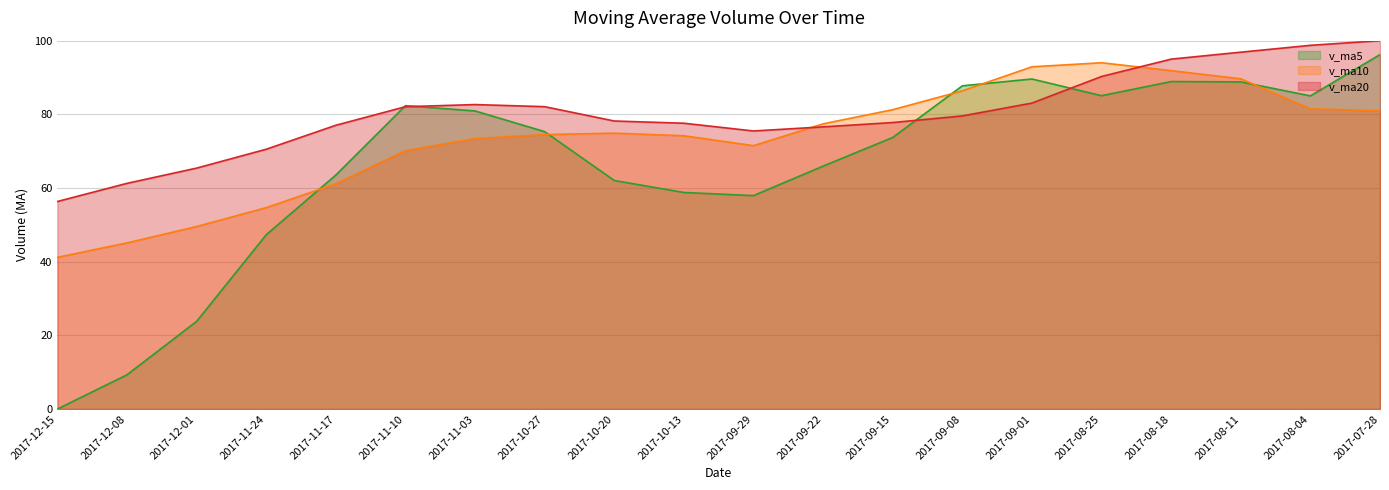

Reading left to right, transcribe all the data shown in this chart.

v_ma5: 0.0	9.3	23.8	47.3	63.5	82.4	80.9	75.3	62.0	58.8	57.9	65.9	73.7	87.7	89.6	85.1	88.9	88.8	85.0	96.2
v_ma10: 41.2	45.1	49.5	54.7	61.2	70.1	73.4	74.5	74.9	74.2	71.5	77.4	81.3	86.4	92.9	94.0	91.9	89.7	81.5	81.0
v_ma20: 56.3	61.3	65.4	70.5	77.0	82.1	82.7	82.1	78.2	77.6	75.5	76.6	77.8	79.6	83.1	90.3	95.0	96.9	98.7	100.0